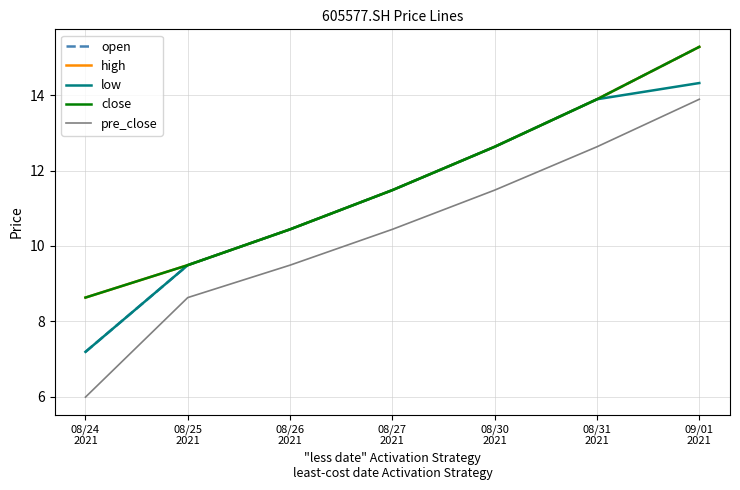

What value does the pre_close series have at 08/31
2021?

12.6